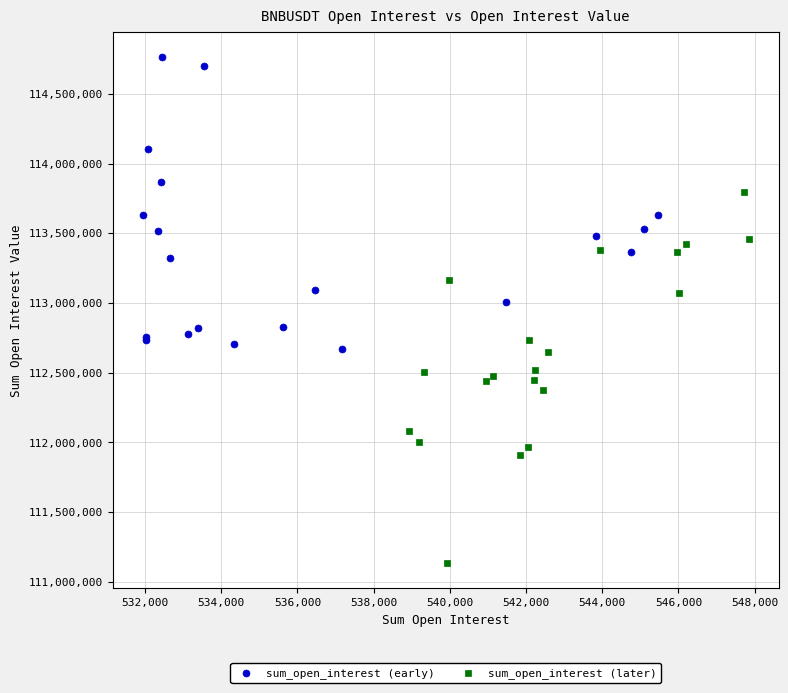

Which series reaches the maximum Y coordinate?

sum_open_interest (early)